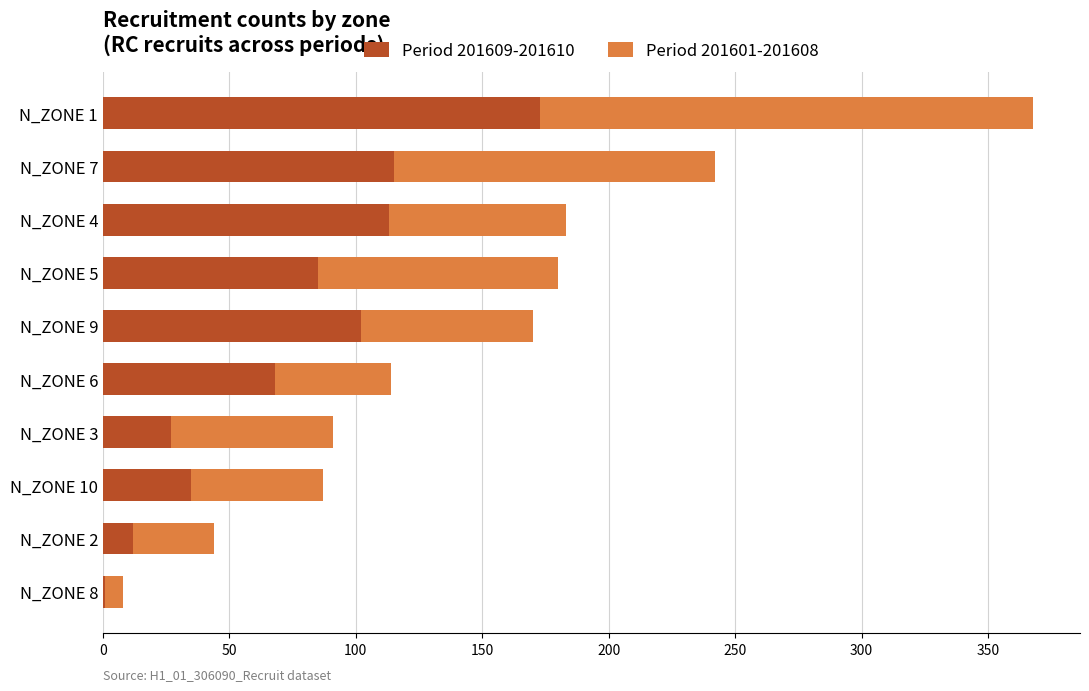

Count the number of data series in this chart.

2